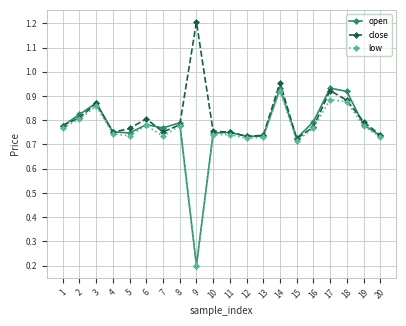

Is it true that low equals 1.2 at 6?

False